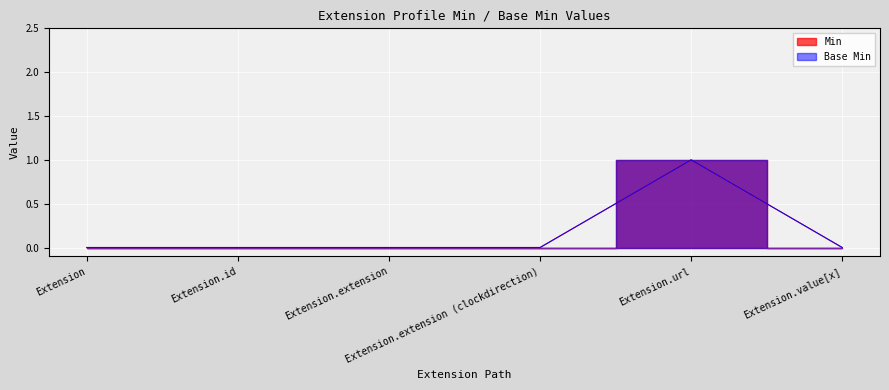

How many Min values are between 0 and 1?

6